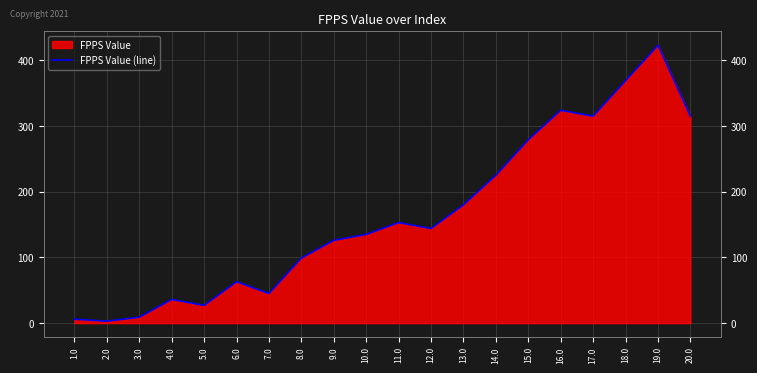

Where is the data nearest to the value 213?

14.0